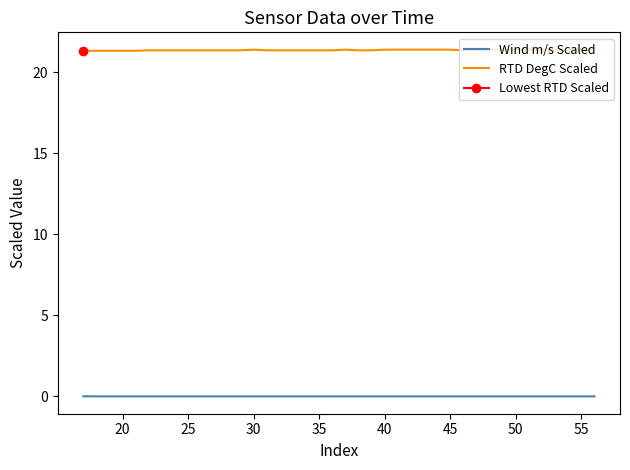

Which series has the largest total across all categories?

RTD DegC Scaled